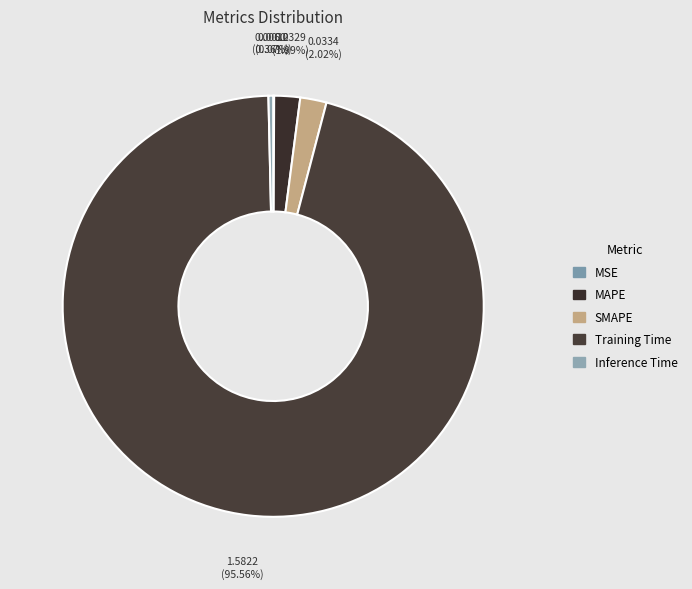

What is the majority slice?

Training Time